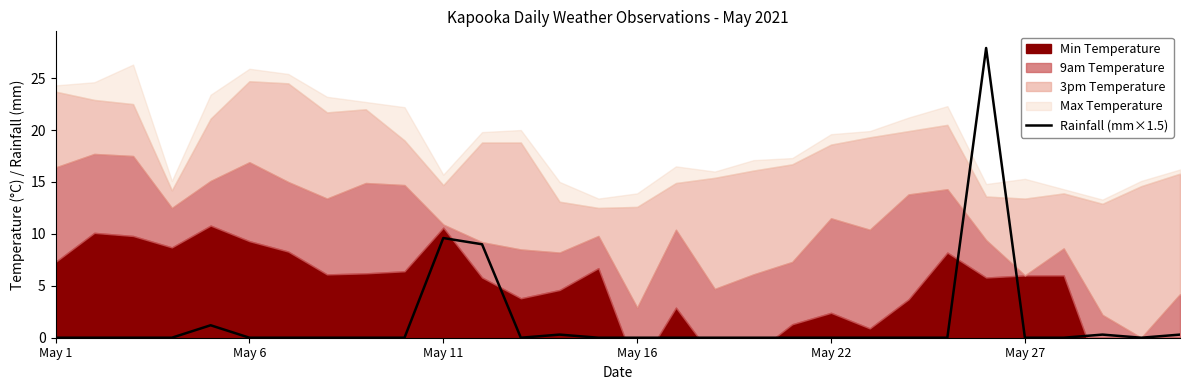

What is the highest value of the Rainfall (mm×1.5) series?

27.9